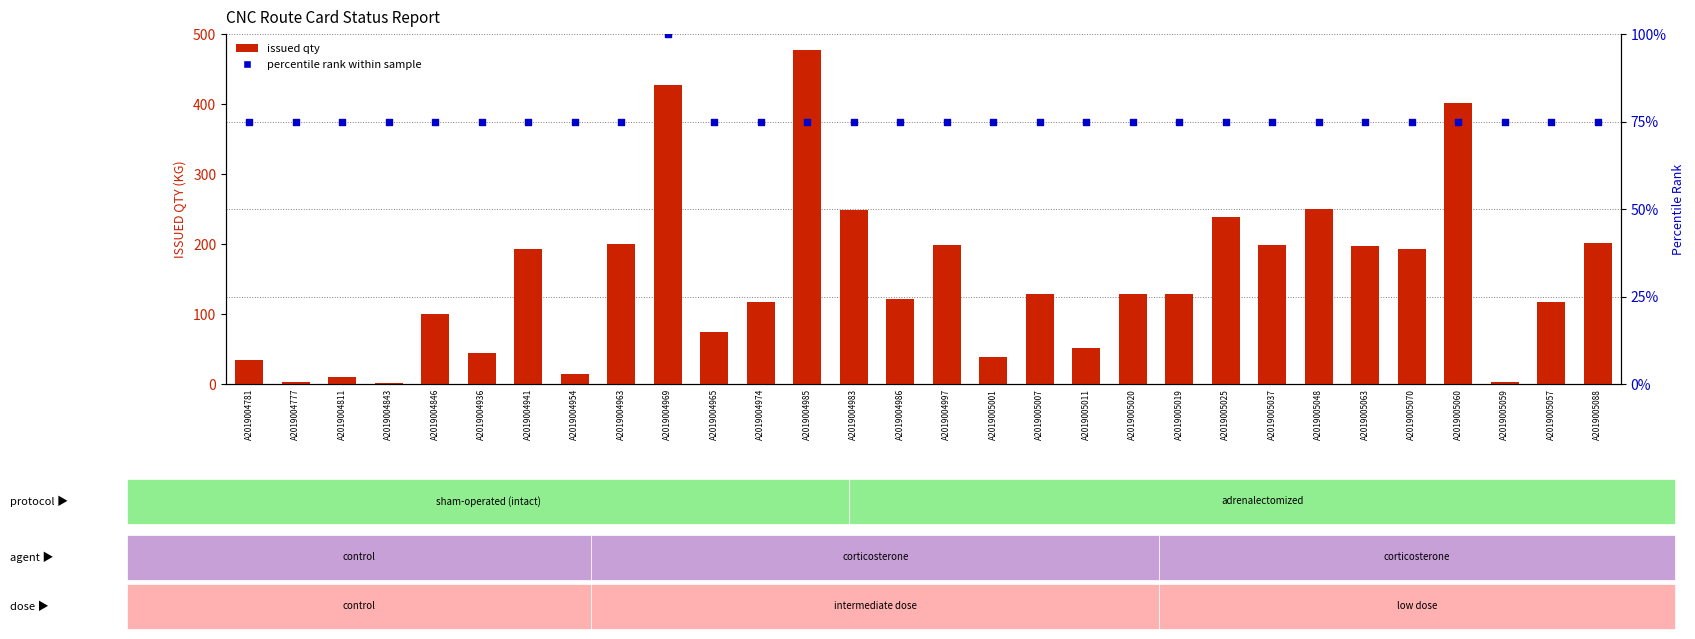

Which series contains the highest Y value?

issued qty